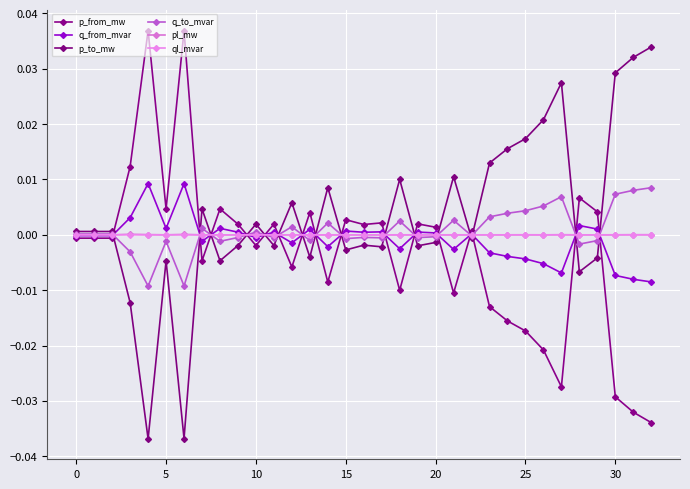

How many categories are shown in the chart?

33